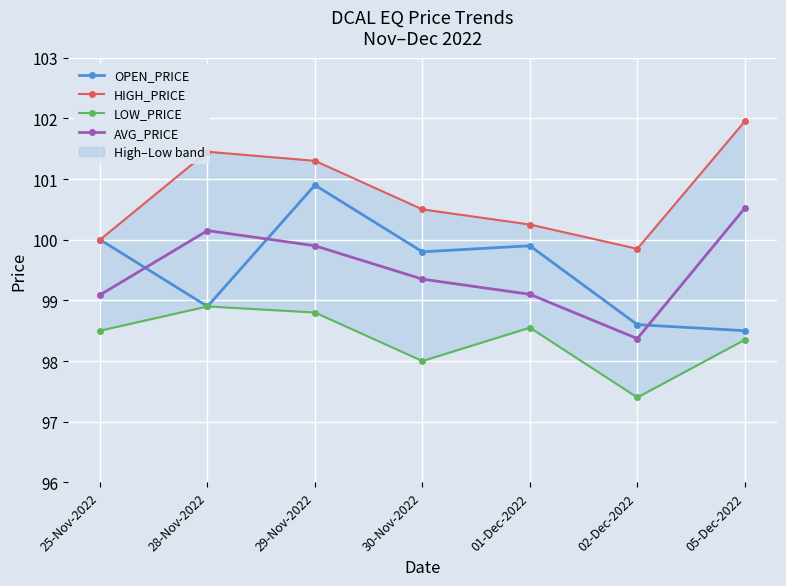

Where is the first local maximum for AVG_PRICE?

28-Nov-2022